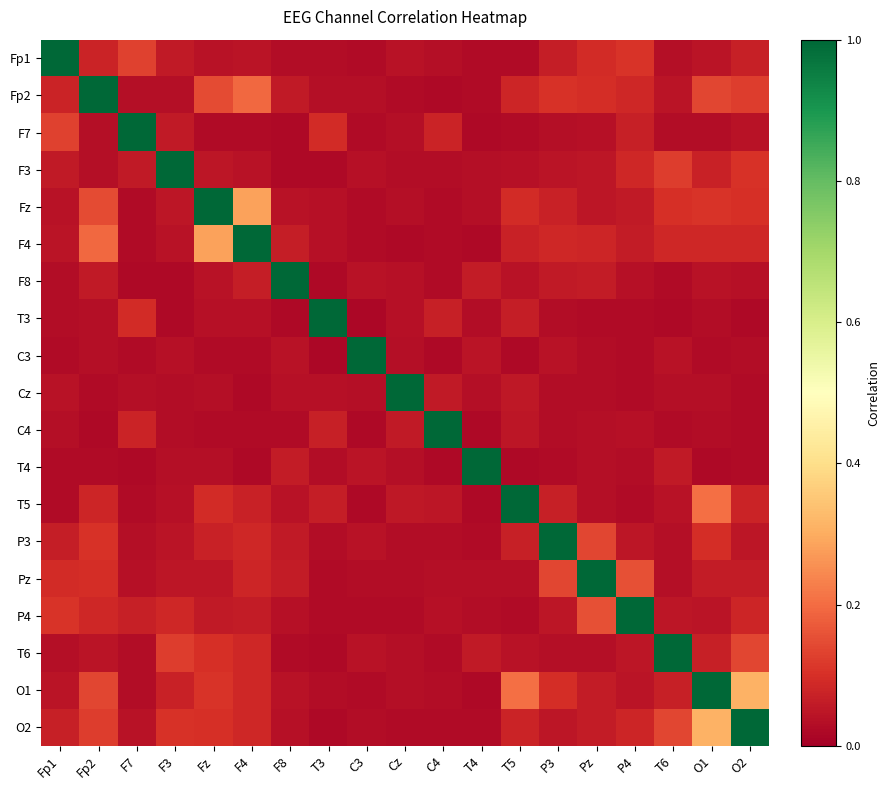

At which category does the chart reach its peak across all series?

Fp1